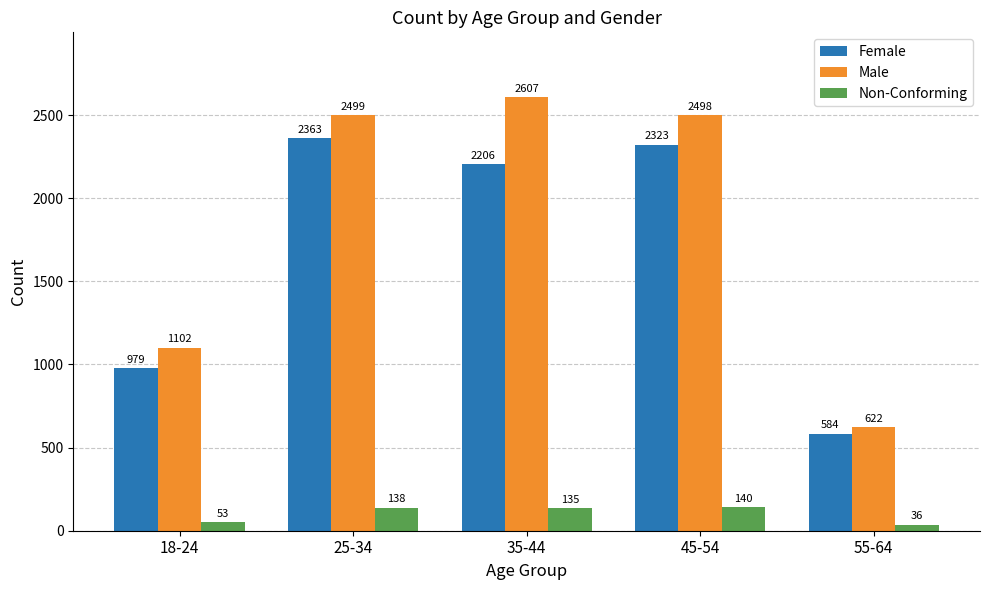

Which category has the lowest value in the Male series?

55-64